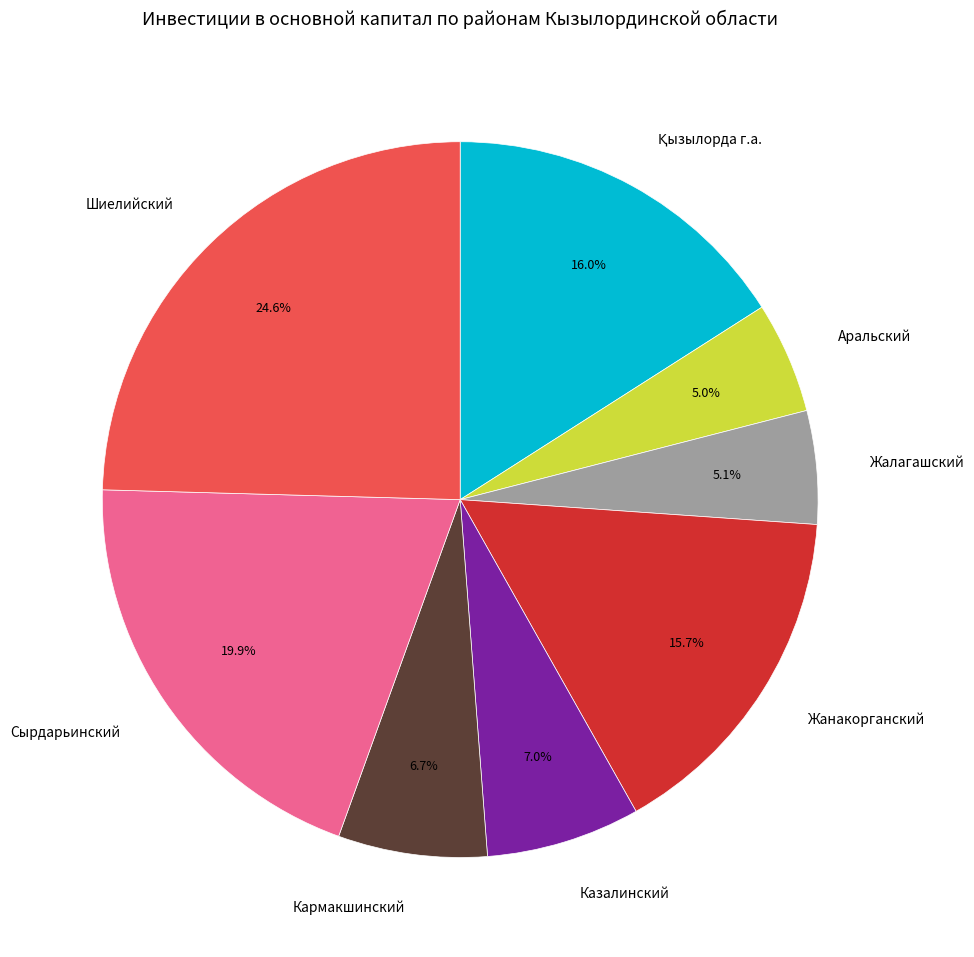

Count the number of slices in the pie.

8